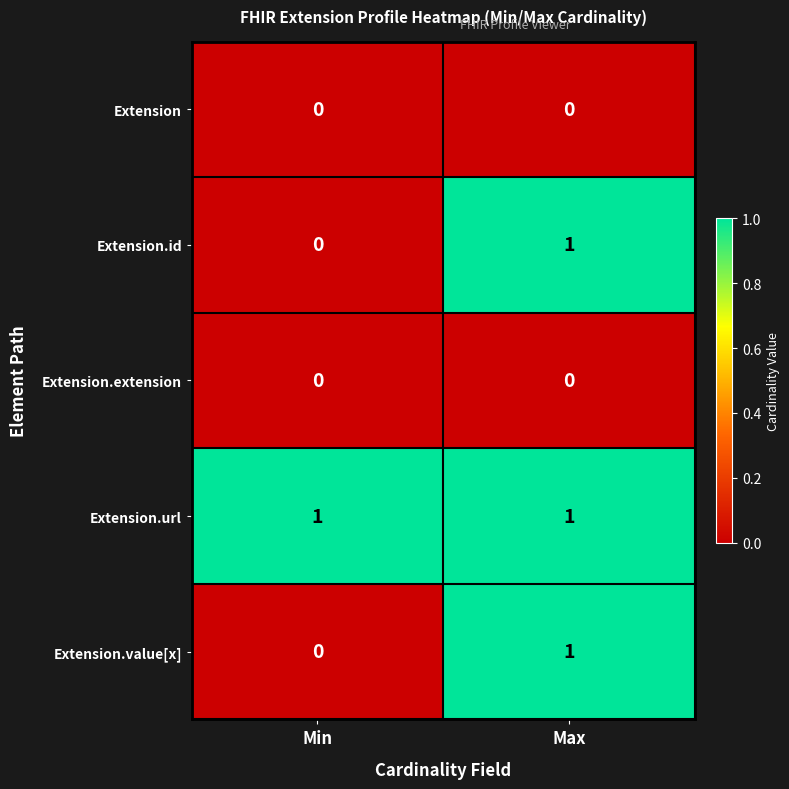

Where is Extension.id nearest to the value 0?

Min